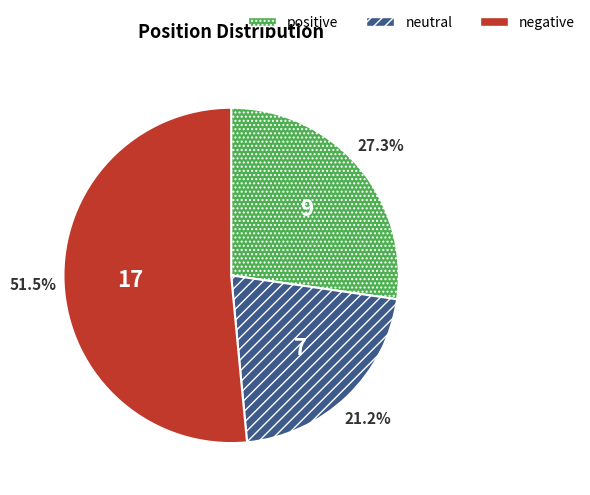

Does negative account for over 50% of the chart?

Yes